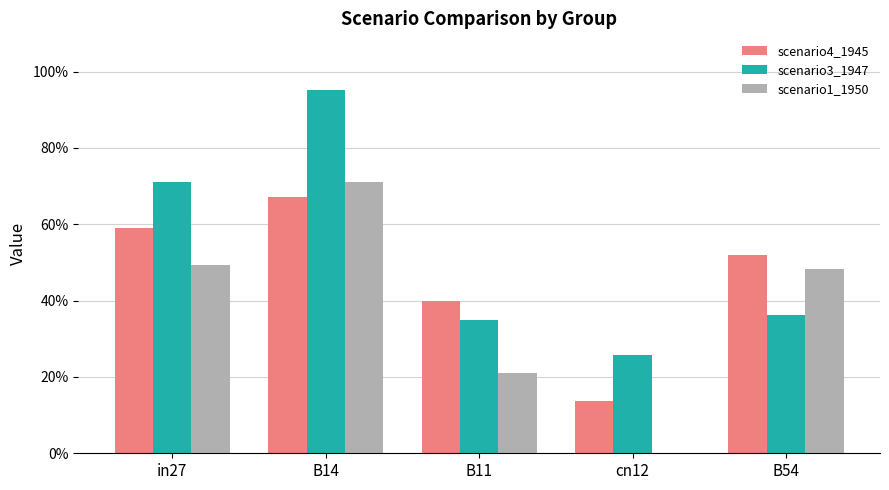

Are the bars horizontal?

No